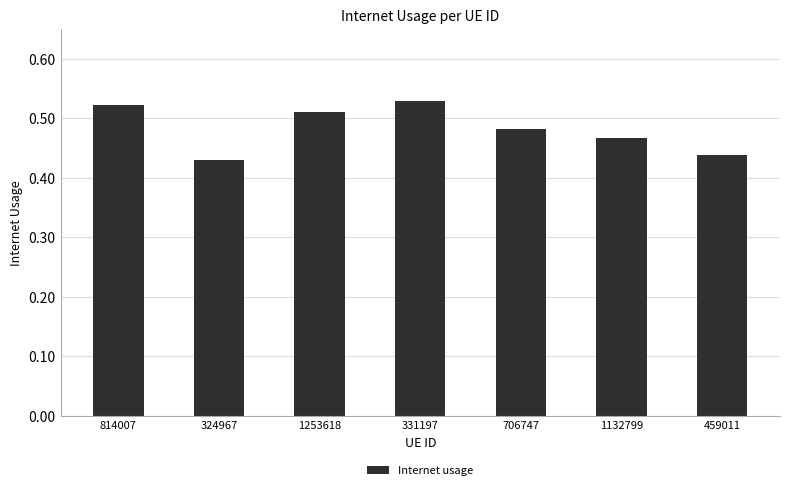

List the labels in order of value, smallest first.

324967, 459011, 1132799, 706747, 1253618, 814007, 331197